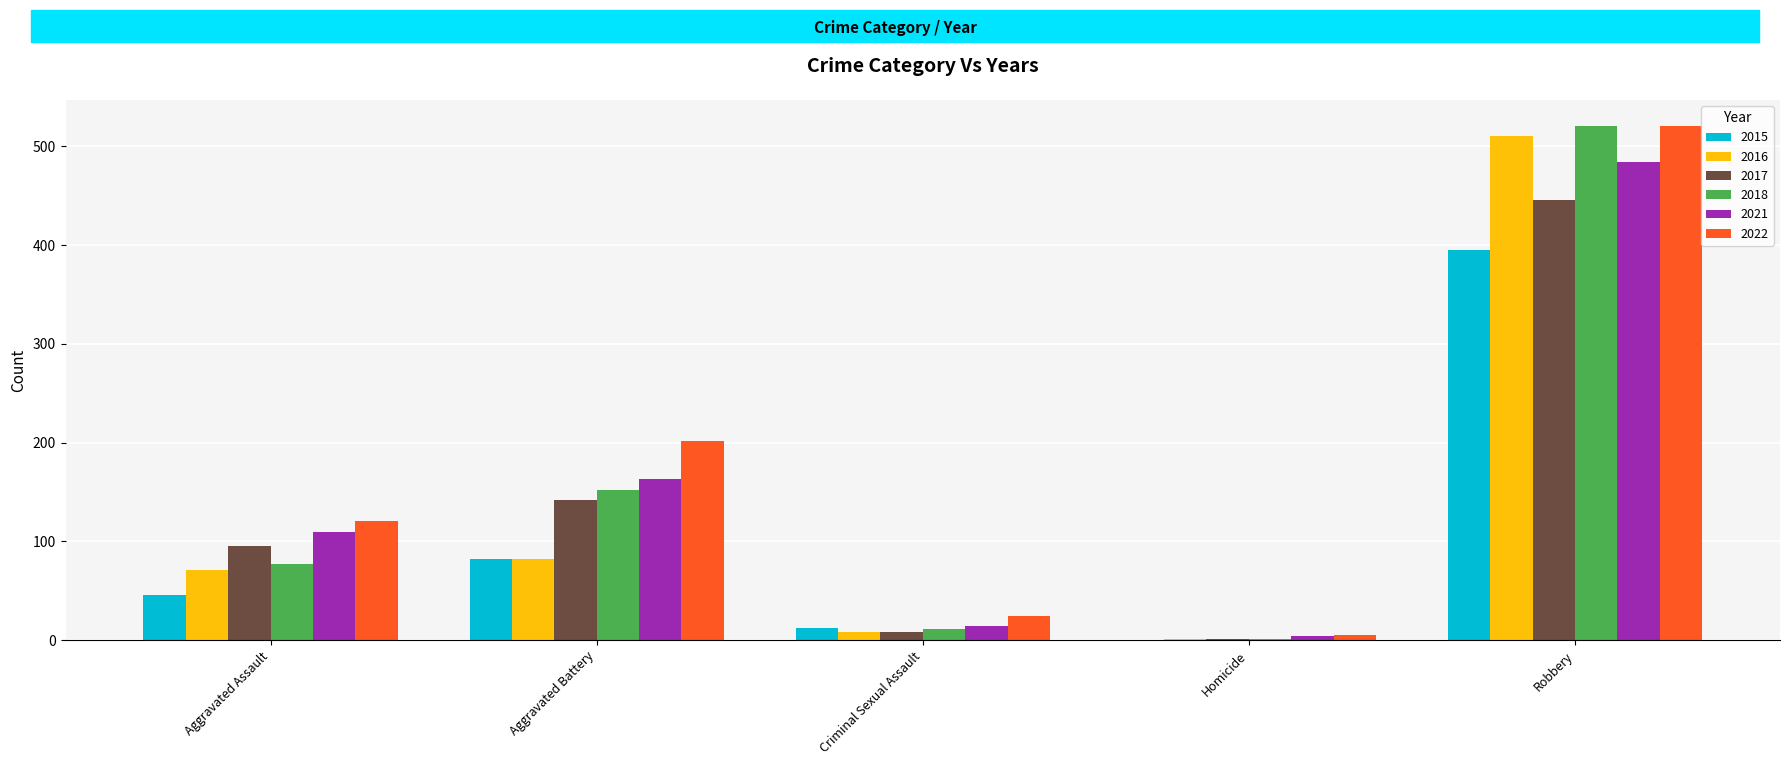

What is the sum of all 2015 values?

535